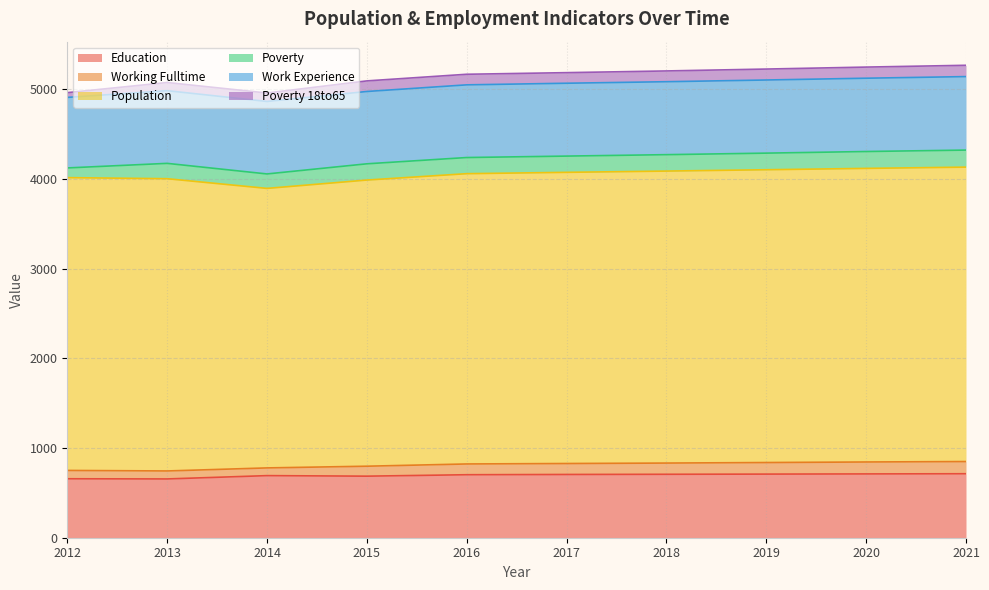

Reading left to right, transcribe all the data shown in this chart.

Education: 657	655	692	686	702	705	707	709	711	713
Working Fulltime: 93	89	86	111	120	122	125	129	133	136
Population: 3263	3257	3115	3189	3235	3245	3254	3263	3272	3281
Poverty: 108	171	161	181	180	181	183	185	188	190
Work Experience: 786	810	808	806	810	812	813	815	817	819
Poverty 18to65: 53	91	94	118	118	118	120	122	124	126